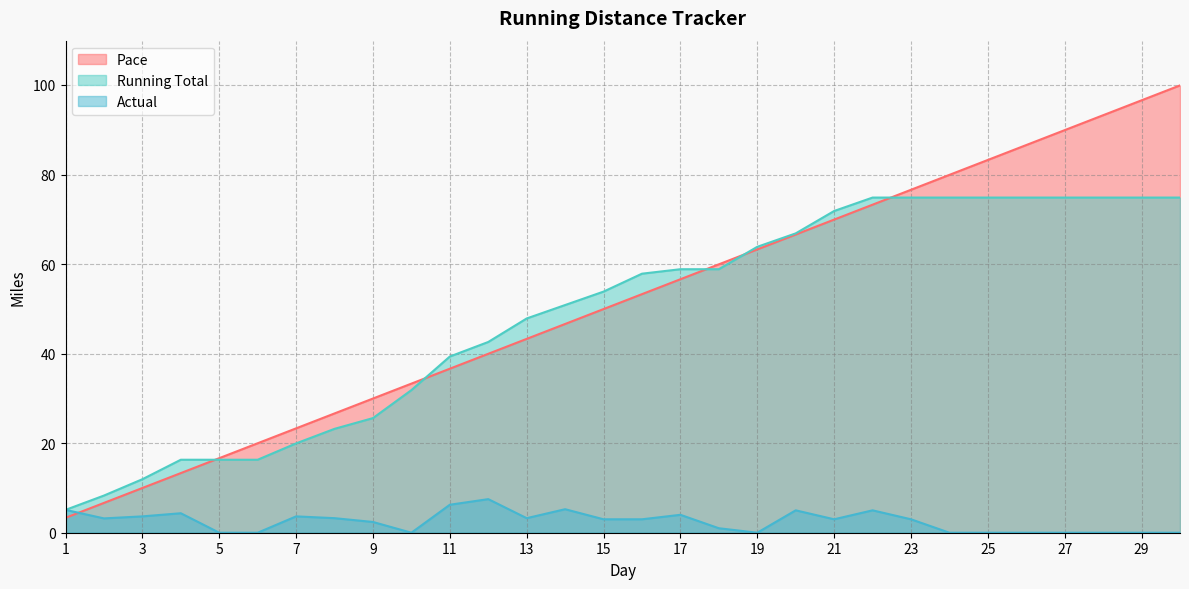

Where do Pace and Actual first cross each other?

1 and 2